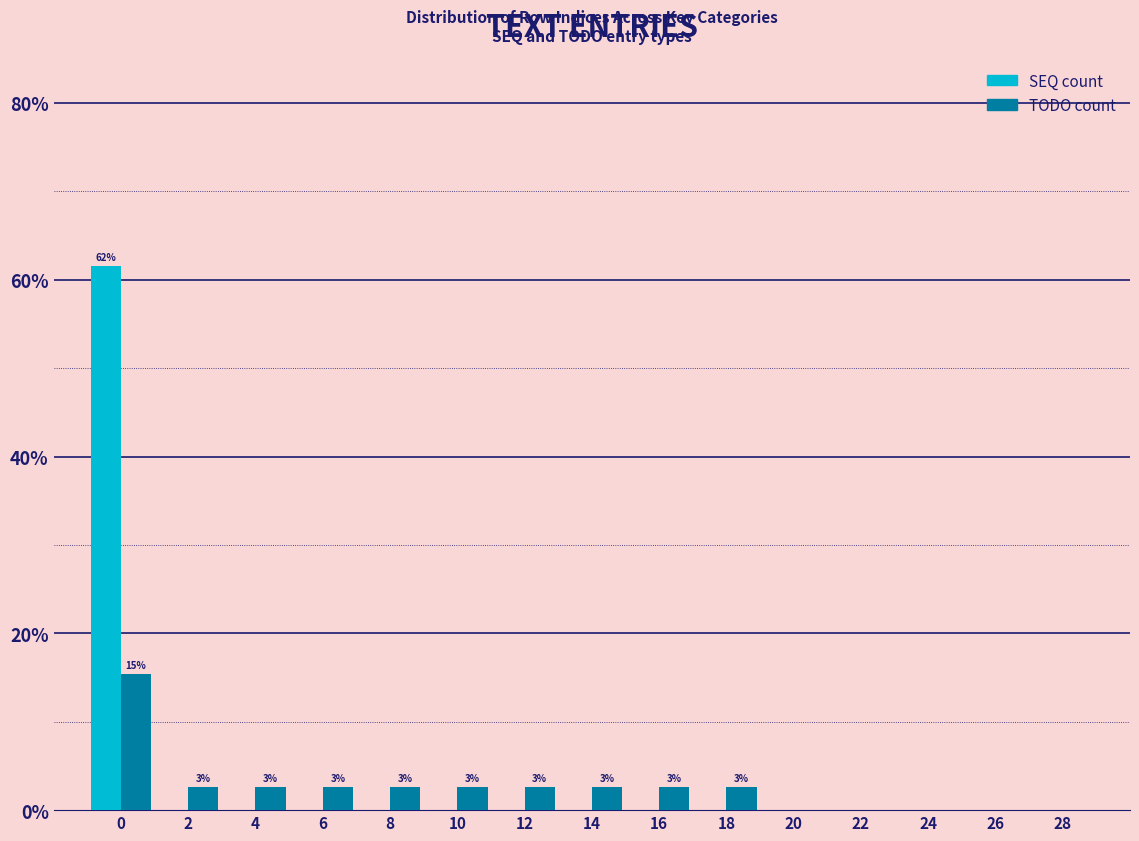

Reading left to right, what are all the values shown in this chart?

SEQ count: 0=61.5	2=0.0	4=0.0	6=0.0	8=0.0	10=0.0	12=0.0	14=0.0	16=0.0	18=0.0	20=0.0	22=0.0	24=0.0	26=0.0	28=0.0
TODO count: 0=15.4	2=2.6	4=2.6	6=2.6	8=2.6	10=2.6	12=2.6	14=2.6	16=2.6	18=2.6	20=0.0	22=0.0	24=0.0	26=0.0	28=0.0